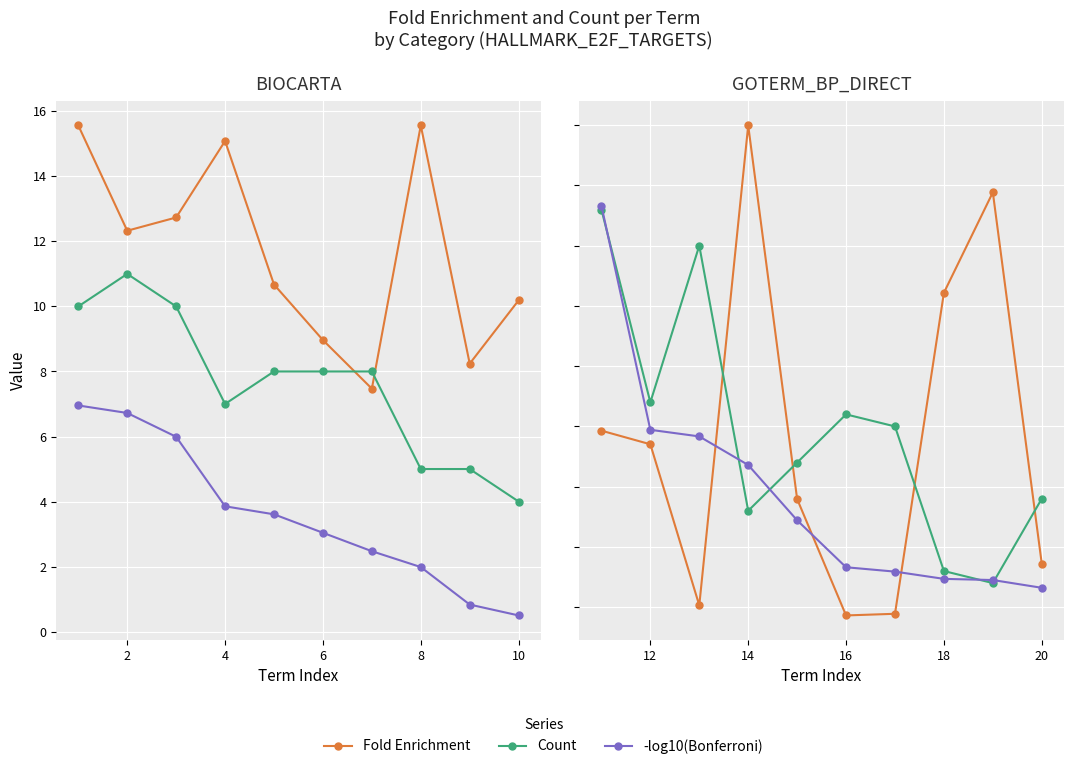

What is the difference between the maximum and minimum values in the Count series?

31.0